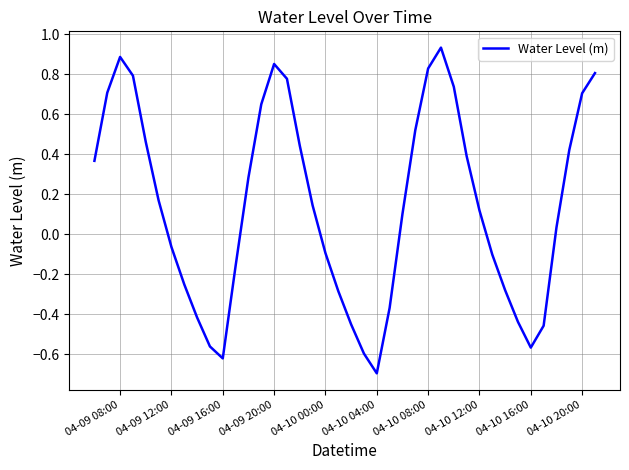

Does the chart display data point markers on the line(s)?

No